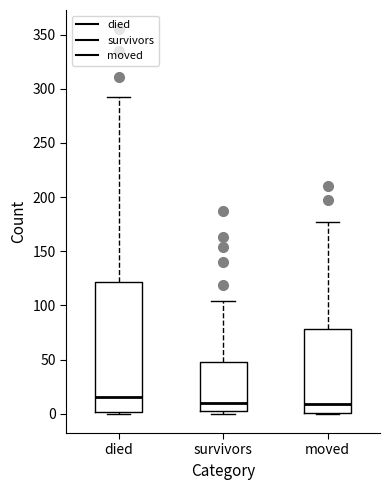

Which box has the highest median line?

died